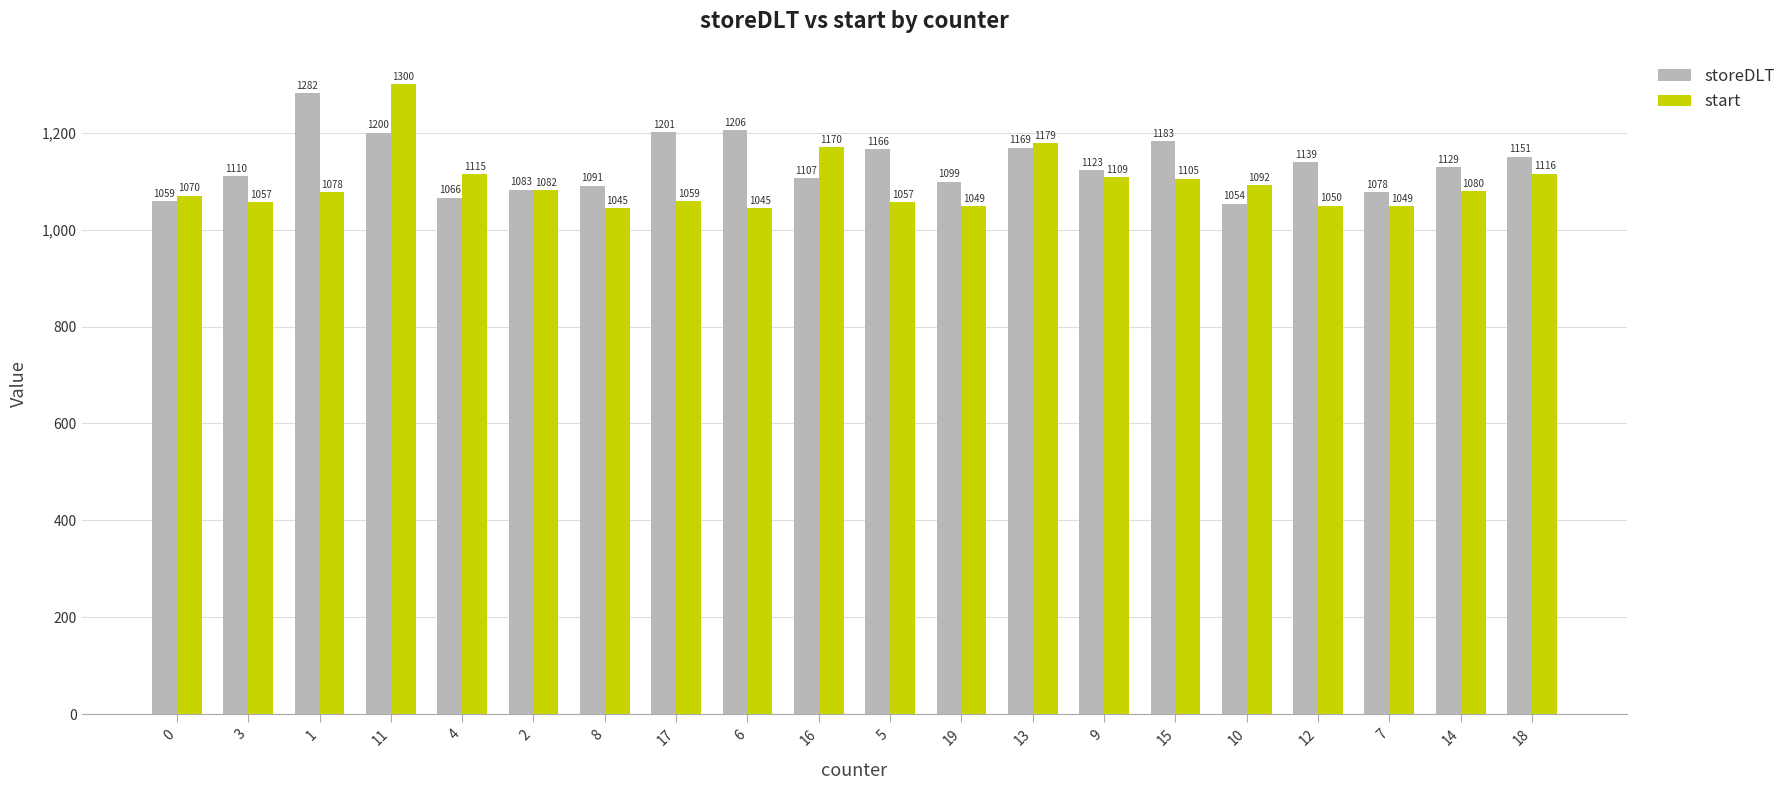

What are all the series names shown in the legend?

storeDLT, start